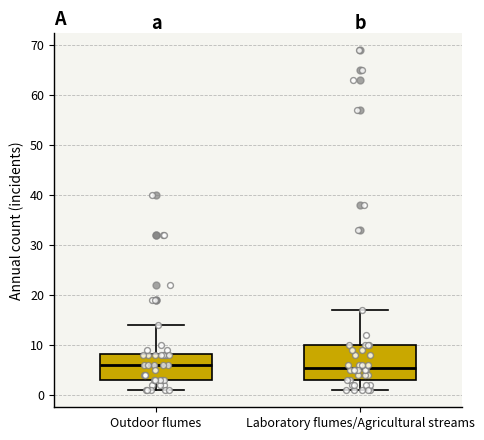

Reading left to right, transcribe this box plot: for each box, give where its median line is, the range the box spans, and where its two whiskers end, as read against the y-axis. The values are not printed on the chart, so give them approximately, as read against the axis.

Outdoor flumes: median 6, box 3 to 8, whiskers 1 to 14
Laboratory flumes/Agricultural streams: median 6, box 3 to 10, whiskers 1 to 17